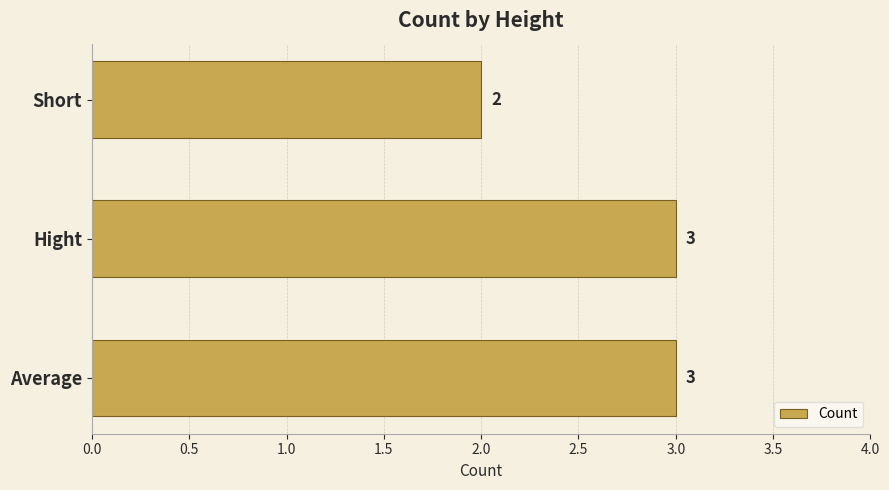

Count the values in the range 2 to 3.

3